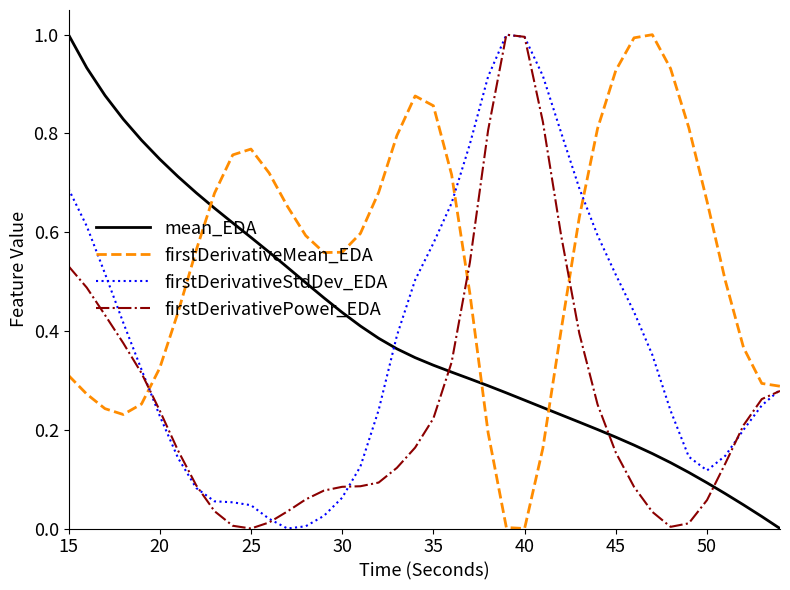

What is the maximum value shown in the chart?

1.0